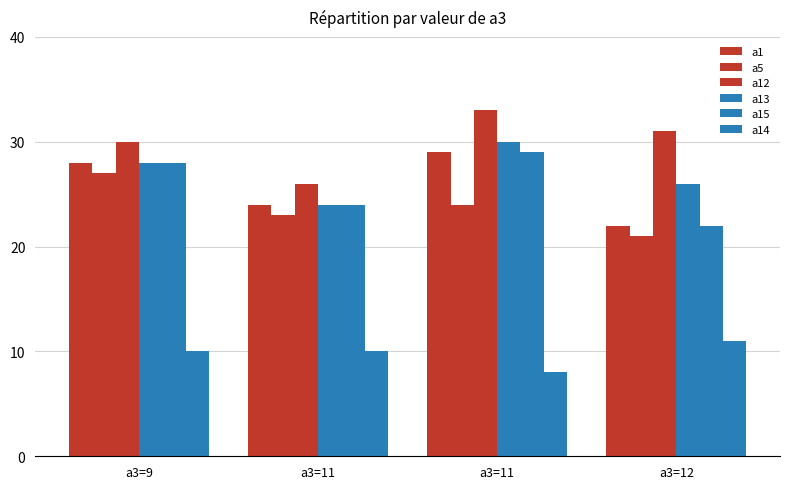

How many categories are shown in the chart?

4